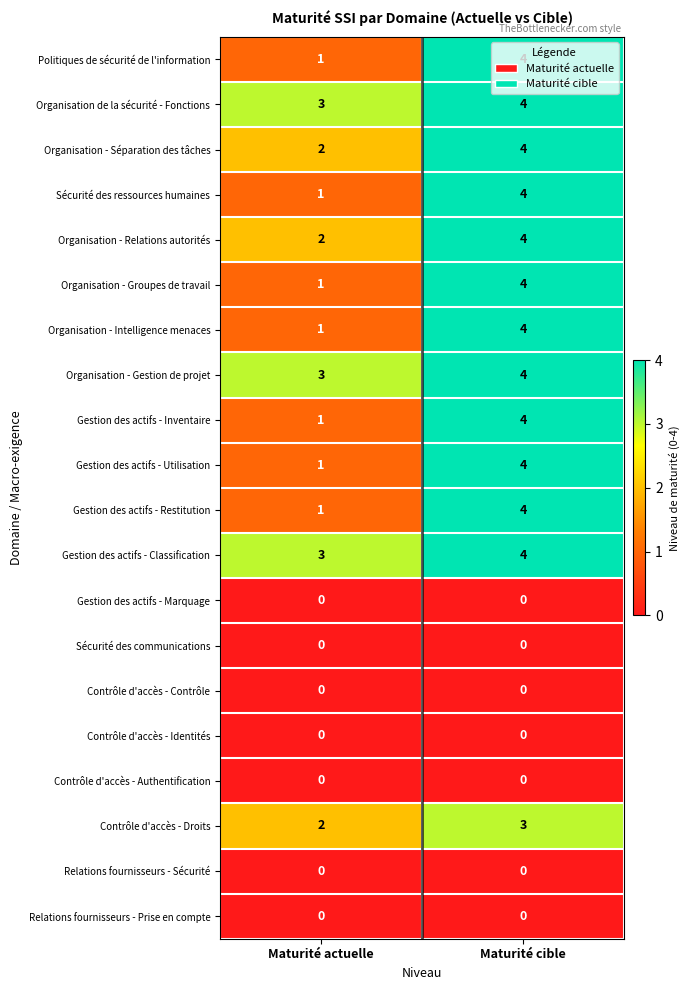

Where is Organisation - Gestion de projet nearest to the value 3?

Maturité actuelle